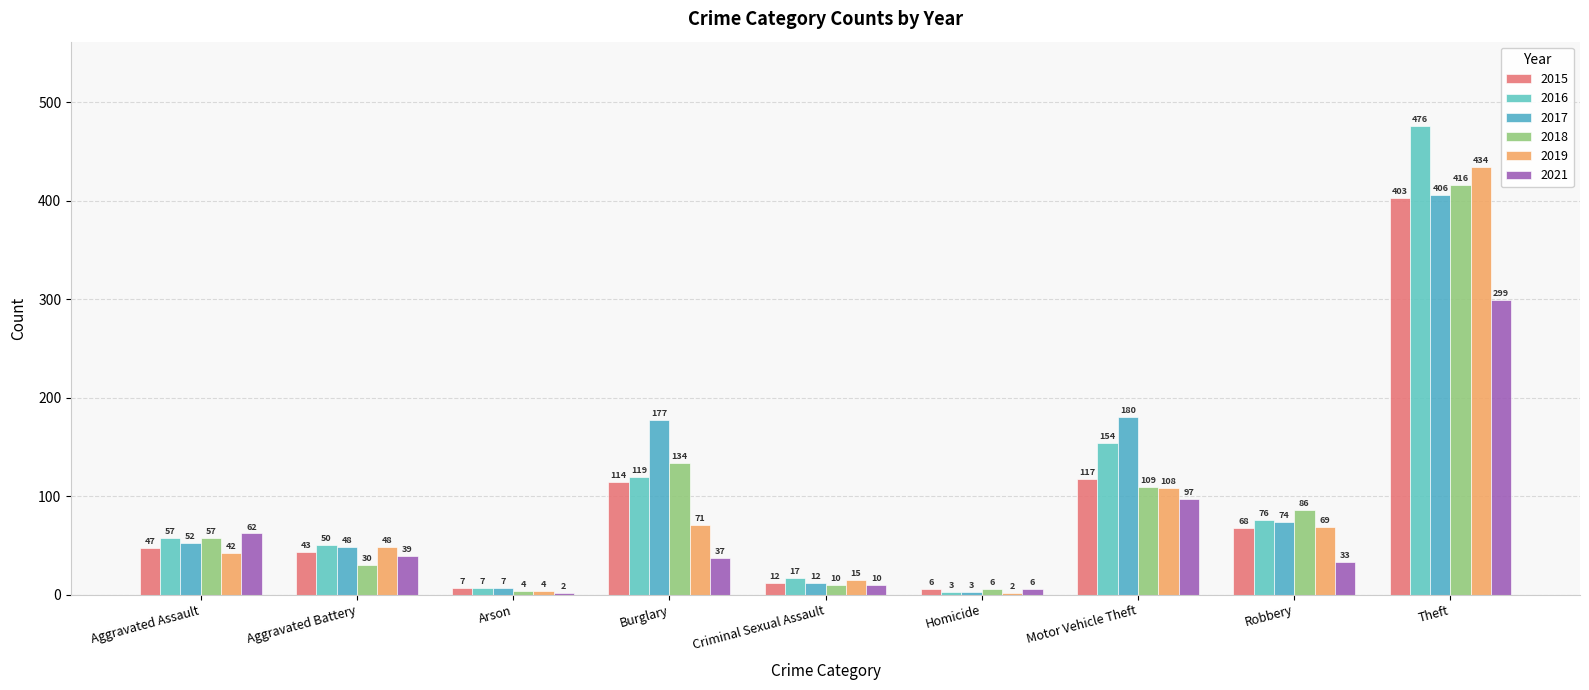

The 2019 series shows 4 at Arson. True or false?

True